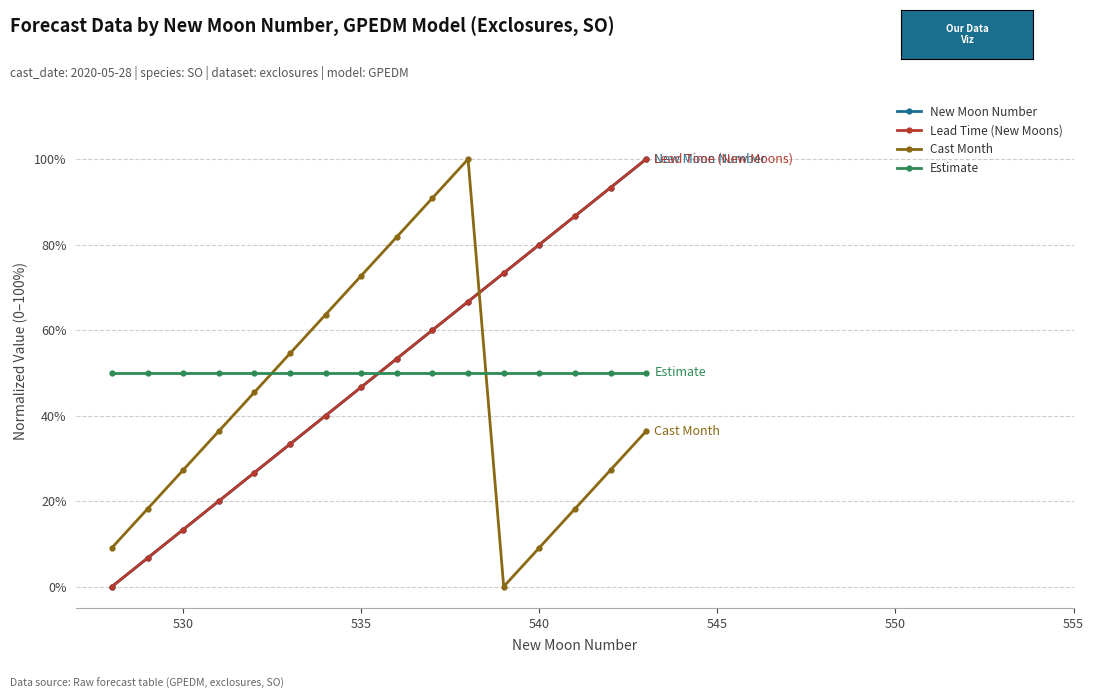

Is this an area chart (filled region under the line)?

No